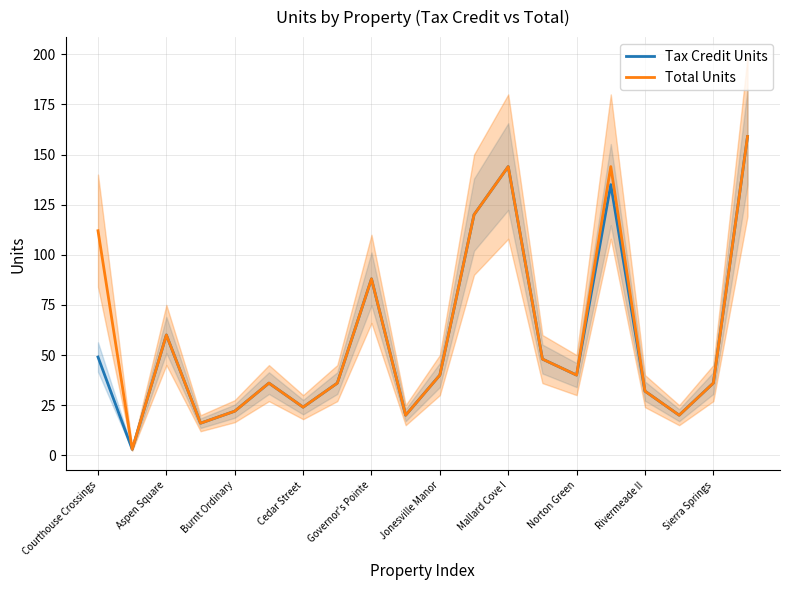

The Total Units series shows 22 at Burnt Ordinary. True or false?

True